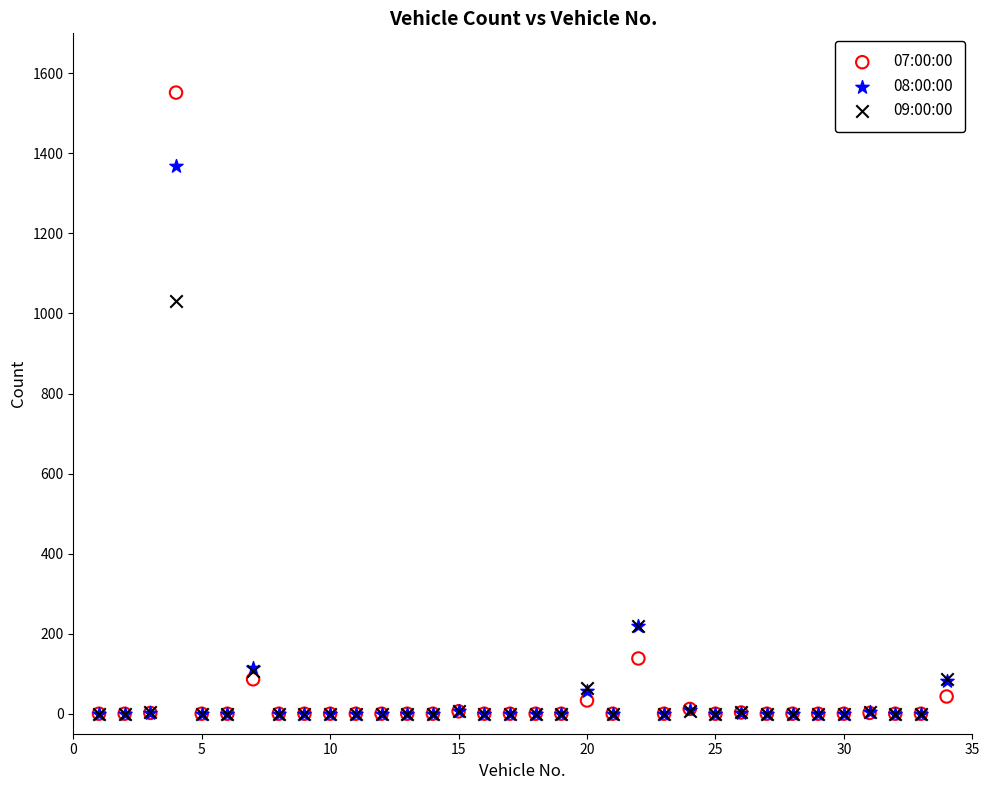

Across all series, what Y value is closest to 776?

1030